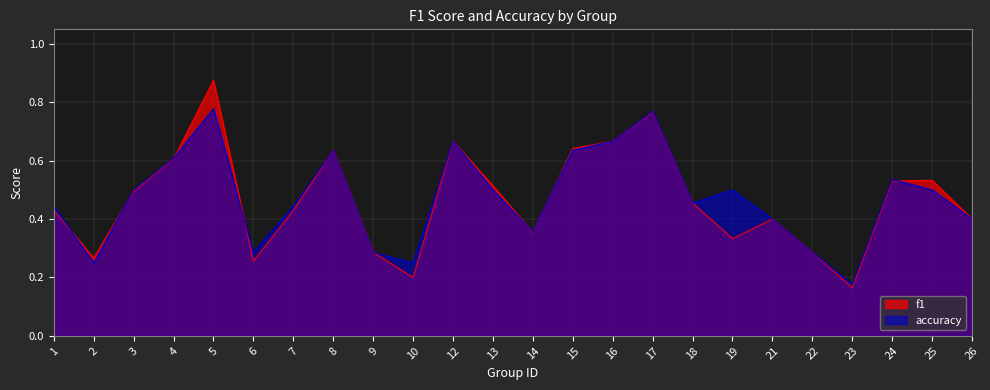

Which series has the largest range (max minus min)?

f1